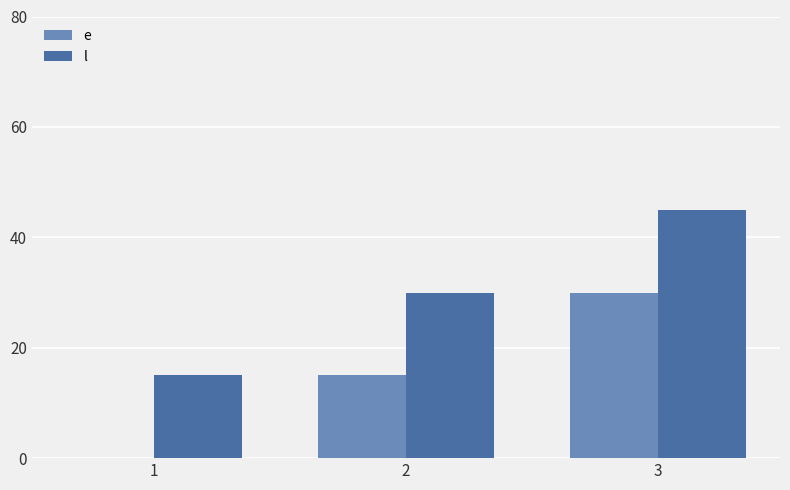

At which category is the sum across all series the highest?

3